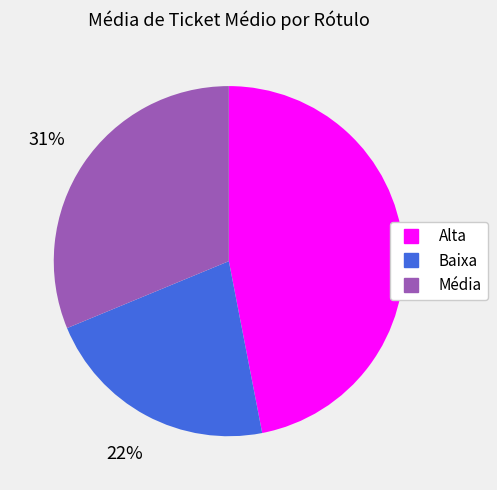

Is Alta the majority of the pie?

No